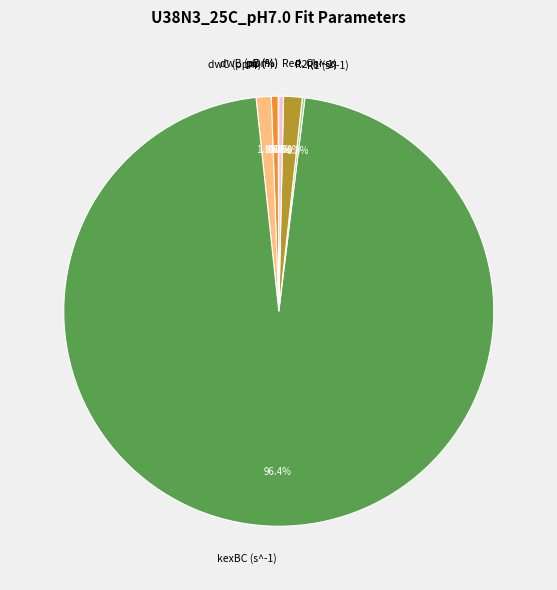

Between kexBC (s^-1) and R2 (s^-1), which is larger?

kexBC (s^-1)